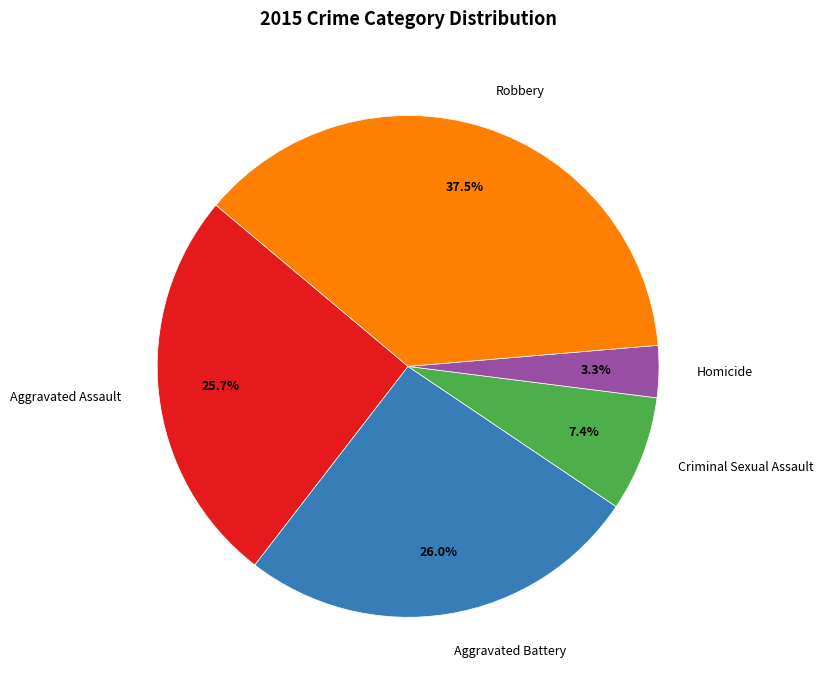

Which has a higher value, Robbery or Aggravated Battery?

Robbery